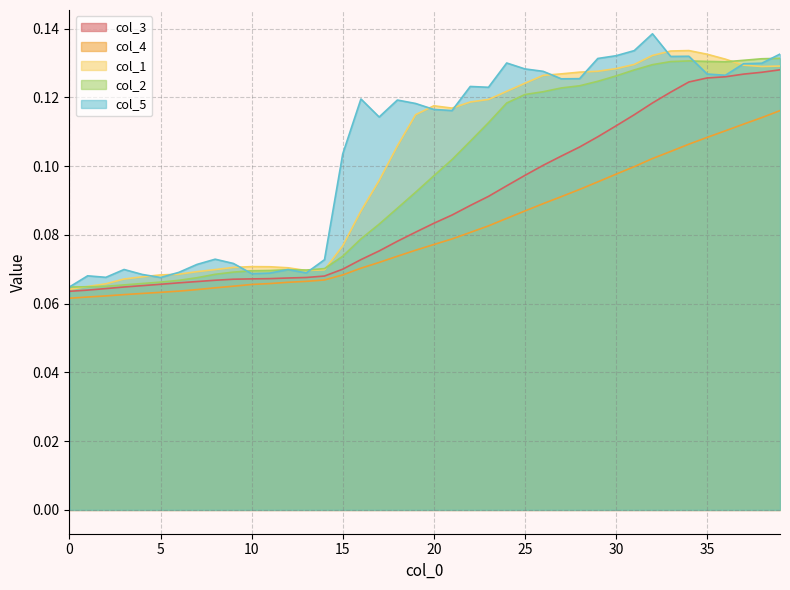

List the series in order of their peak value, lowest first.

col_4, col_3, col_2, col_1, col_5